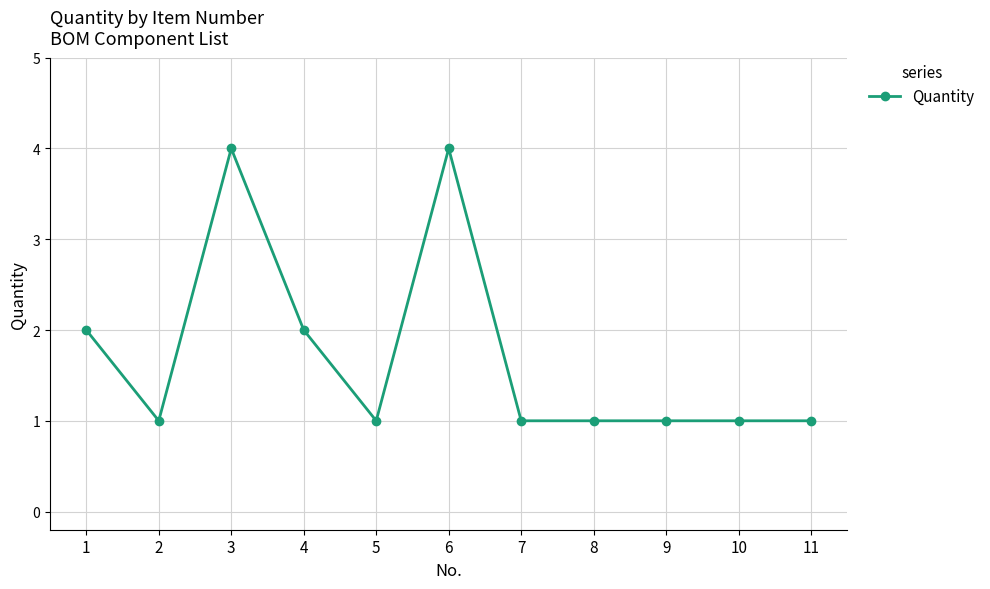

How many series are shown in this chart?

1